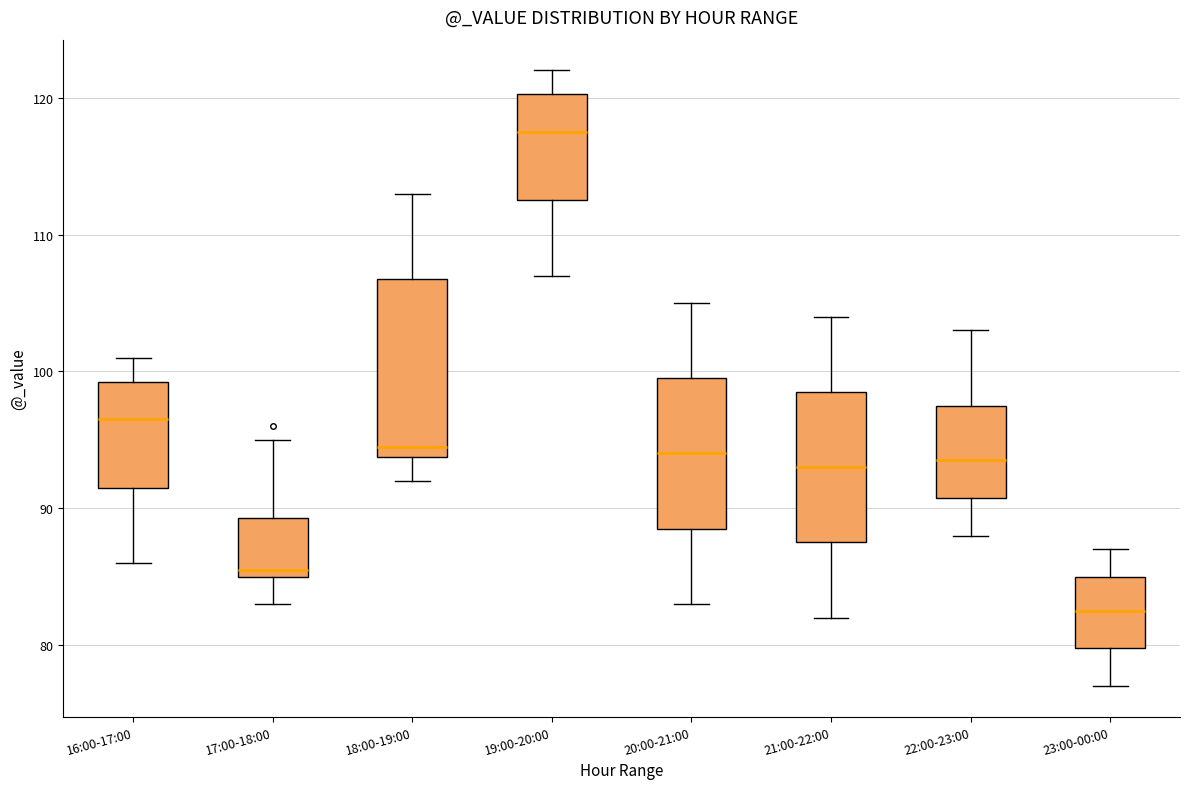

Where is the upper edge of the box for 22:00-23:00 on the y-axis? The values are not printed on the chart, so give them approximately, as read against the axis.

98